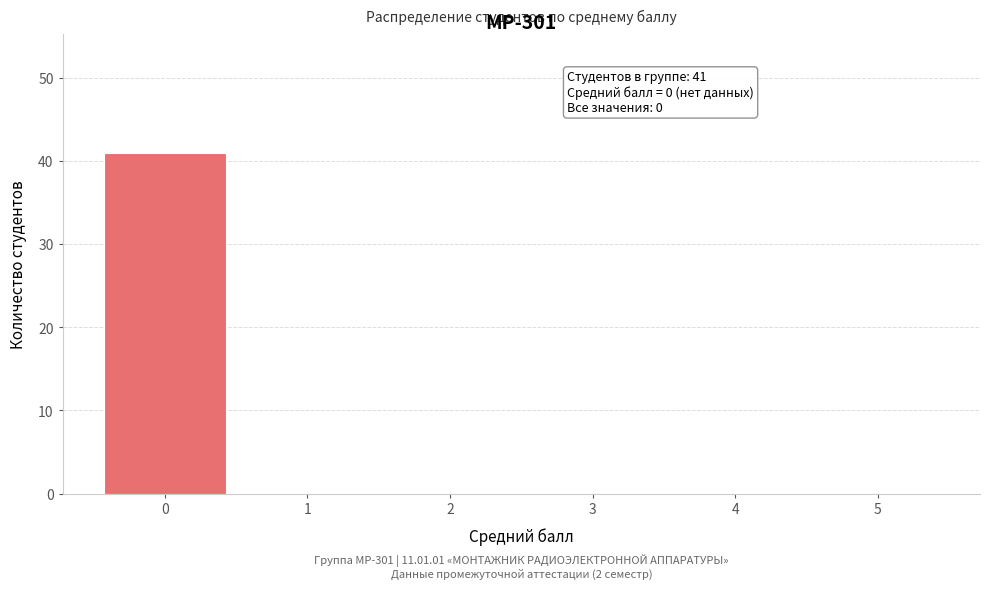

Reading right to left, transcribe all the data shown in this chart.

5=0	4=0	3=0	2=0	1=0	0=41